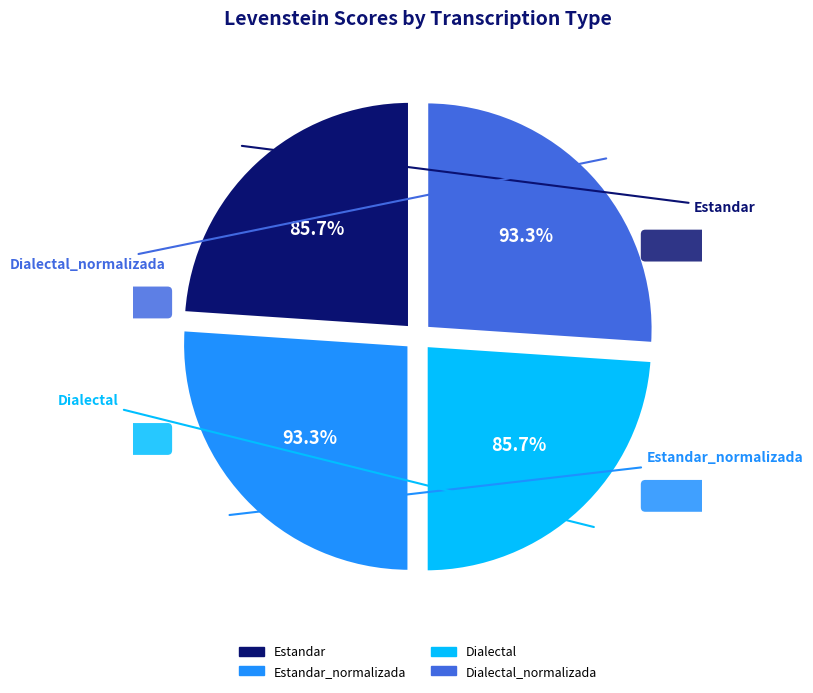

To the nearest percent, what portion does Estandar_normalizada represent?

26%